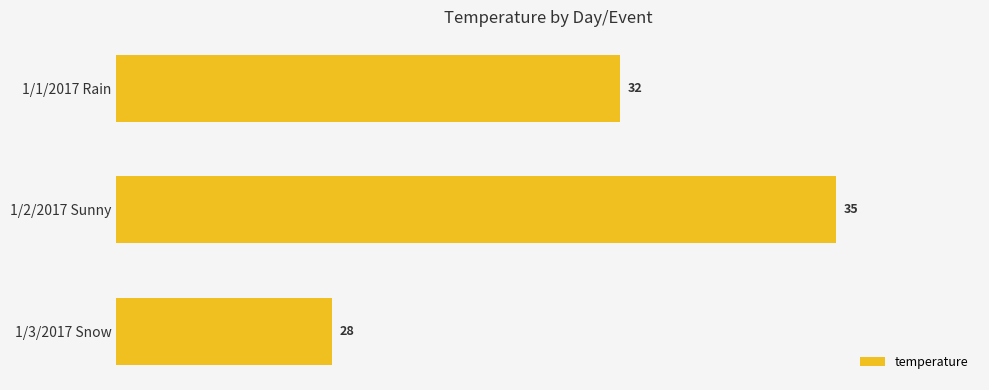

What is the maximum value shown in the chart?

35